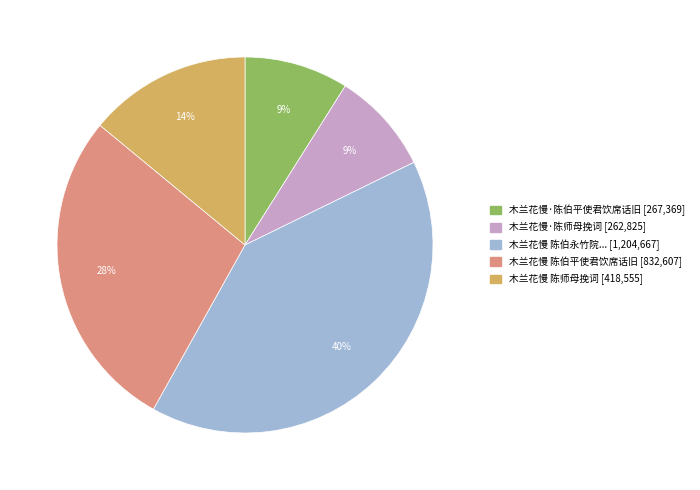

Is there any slice that represents more than half of the pie?

No